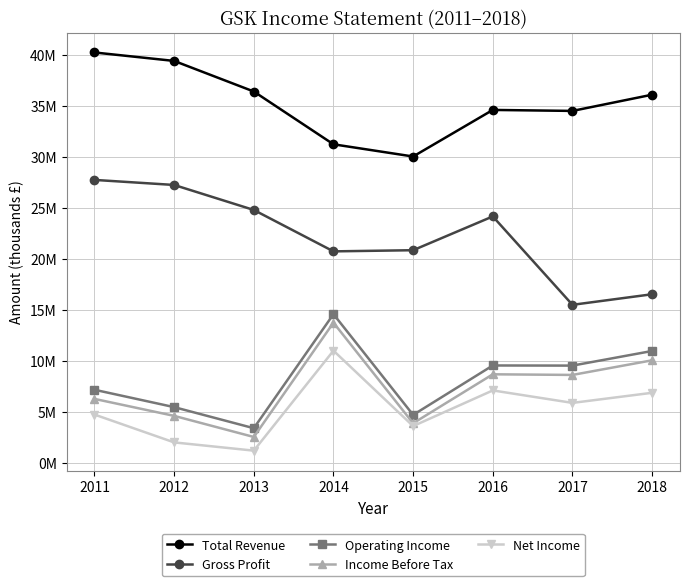

In Net Income, how many points are higher than both neighbors (excluding endpoints)?

2